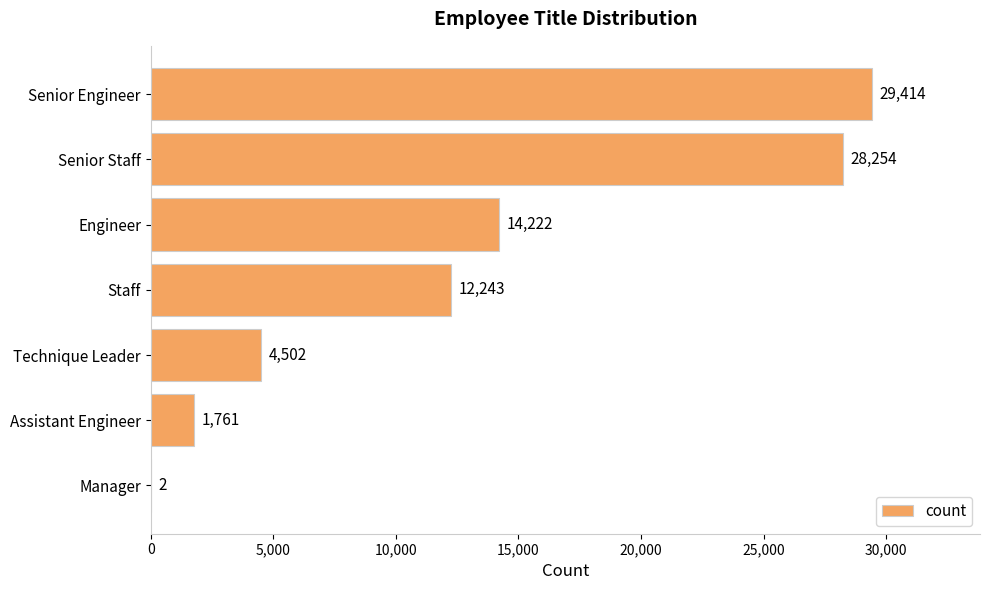

Which category has the highest value across all series?

Senior Engineer